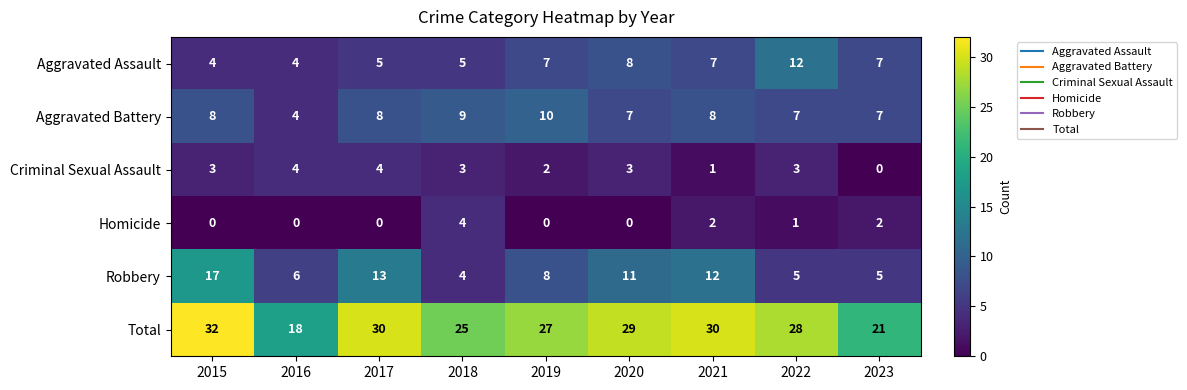

Which label corresponds to the largest value in the chart?

2015